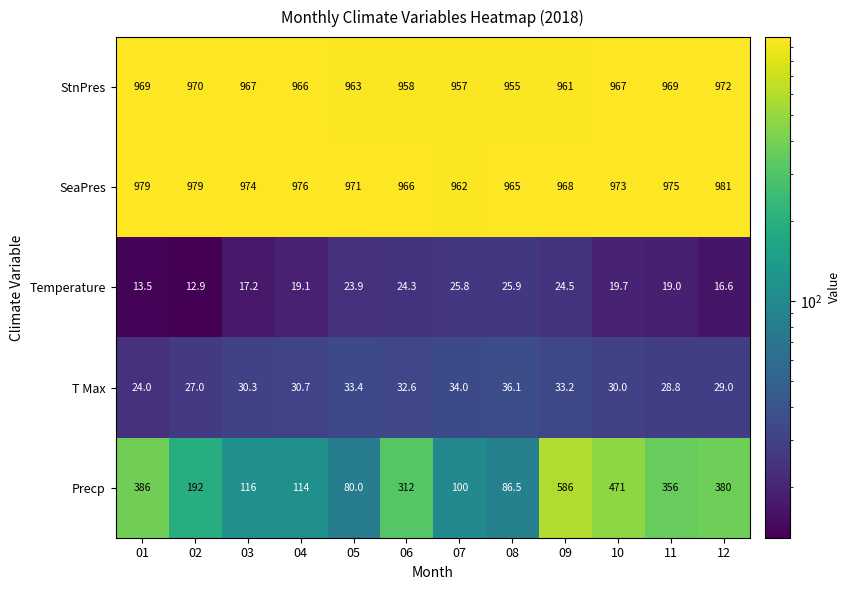

How many SeaPres values are between 968 and 979?

8